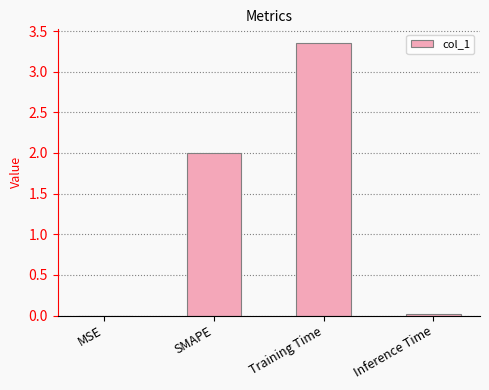

How many data points does each series have?

4